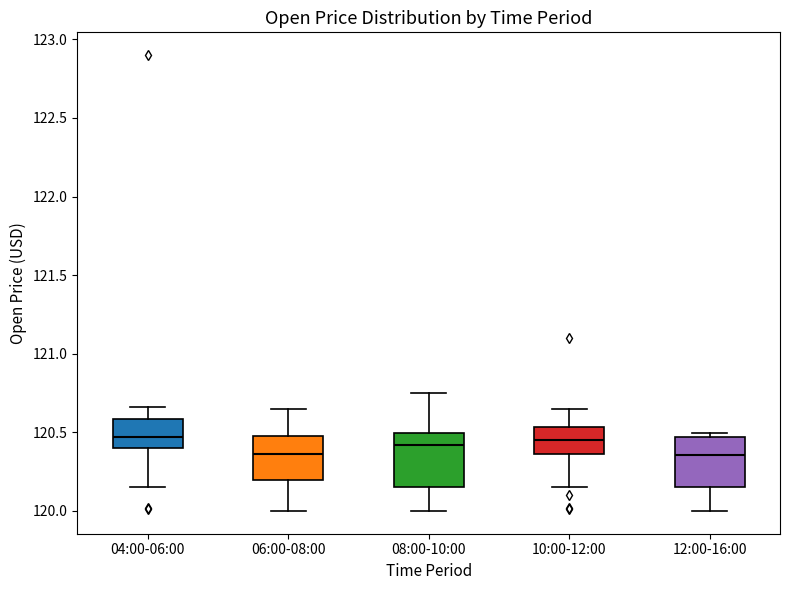

Reading left to right, transcribe this box plot: for each box, give where its median line is, the range the box spans, and where its two whiskers end, as read against the y-axis. The values are not printed on the chart, so give them approximately, as read against the axis.

04:00-06:00: median 120.45, box 120.40 to 120.60, whiskers 120.15 to 120.65
06:00-08:00: median 120.35, box 120.20 to 120.50, whiskers 120.00 to 120.65
08:00-10:00: median 120.40, box 120.15 to 120.50, whiskers 120.00 to 120.75
10:00-12:00: median 120.45, box 120.35 to 120.55, whiskers 120.15 to 120.65
12:00-16:00: median 120.35, box 120.15 to 120.45, whiskers 120.00 to 120.50